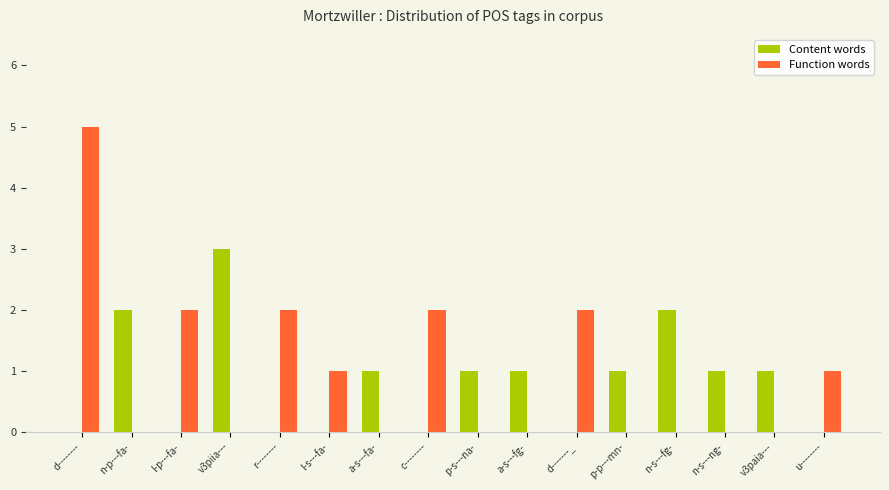

The value of Content words at l-s---fa- is -1. True or false?

False